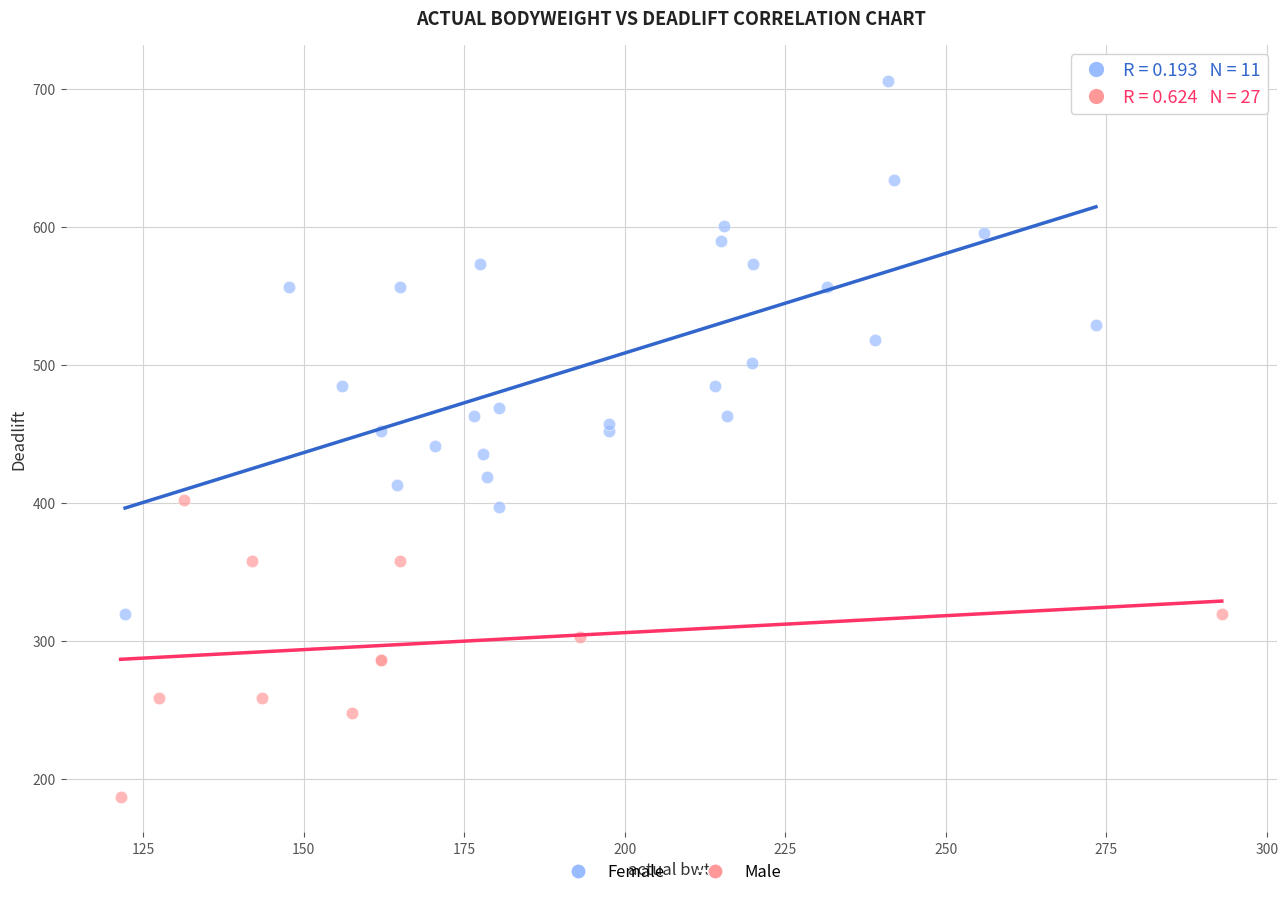

Which series has the largest Y range (max minus min)?

Male